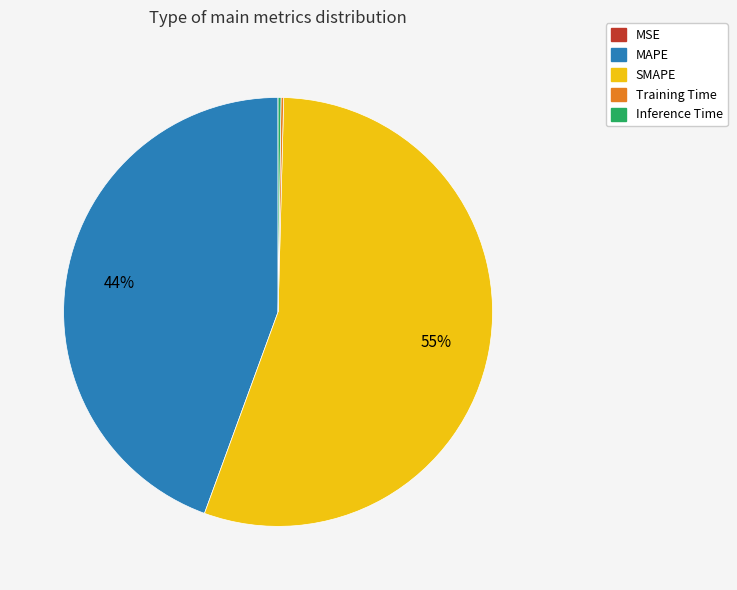

What is the largest slice in the pie chart?

SMAPE